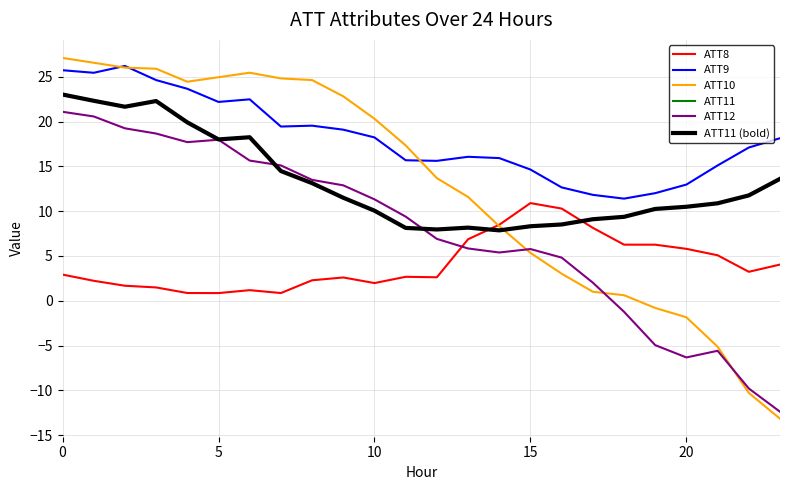

Does the chart display data point markers on the line(s)?

No